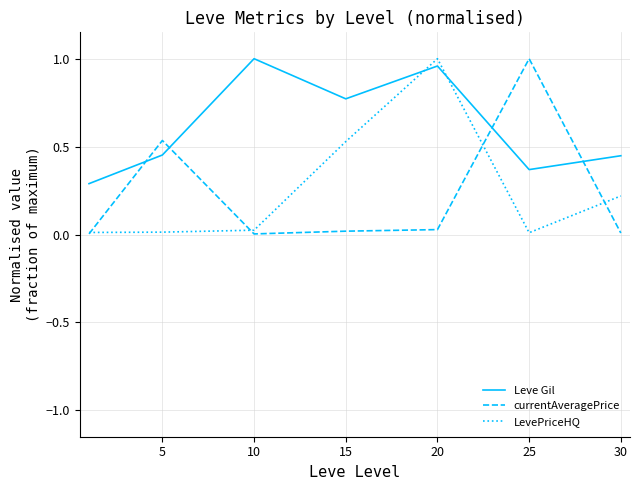

After their last crossing, which series has the higher values: Leve Gil or currentAveragePrice?

Leve Gil